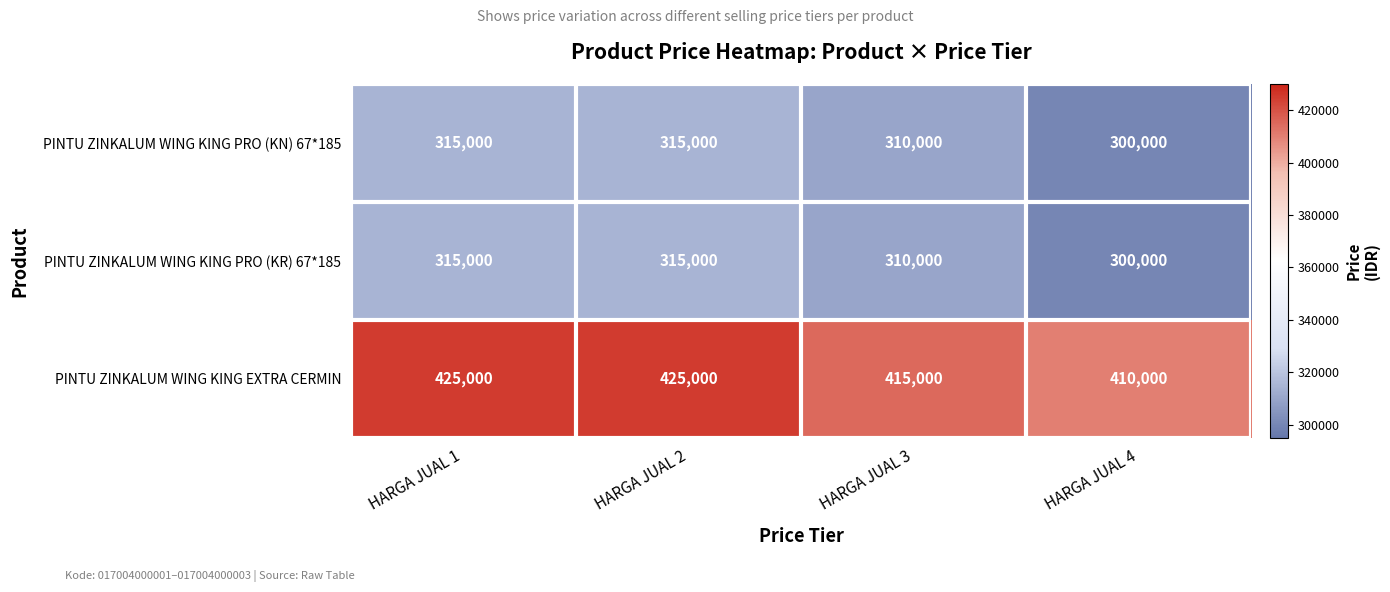

What is the lowest value of the PINTU ZINKALUM WING KING PRO (KR) 67*185 series?

300000